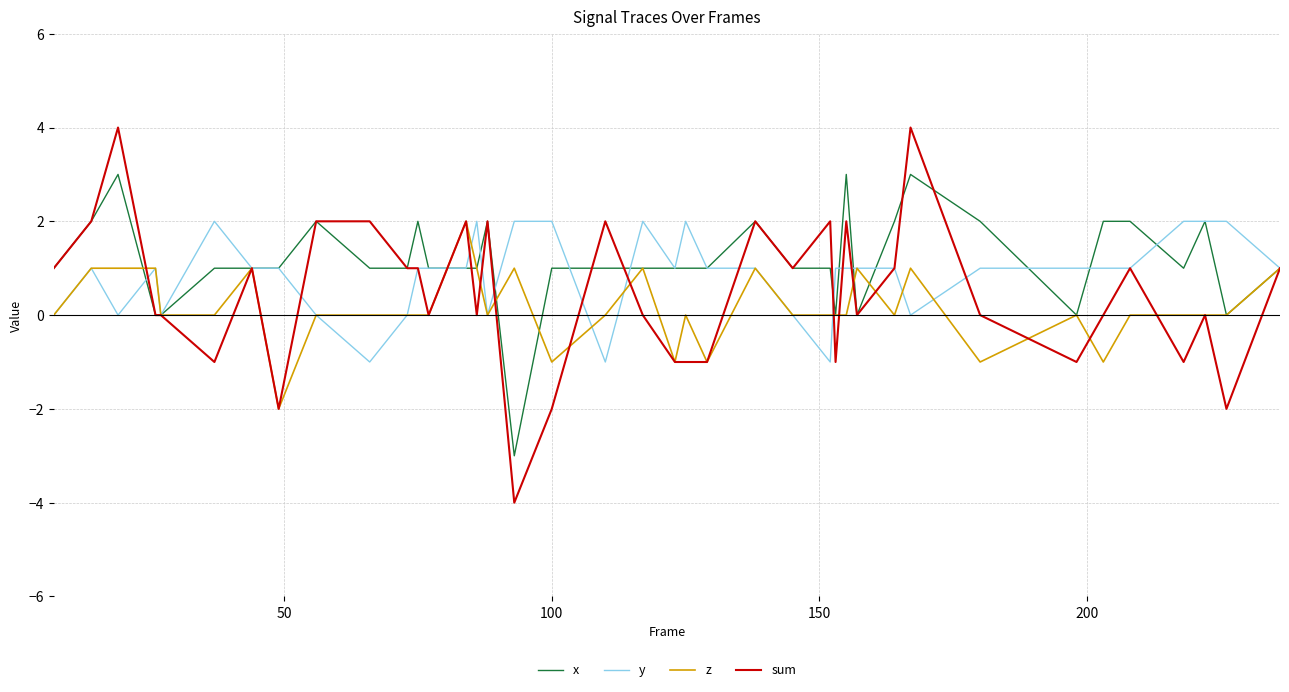

List the series in order of their overall mean, highest first.

x, y, sum, z